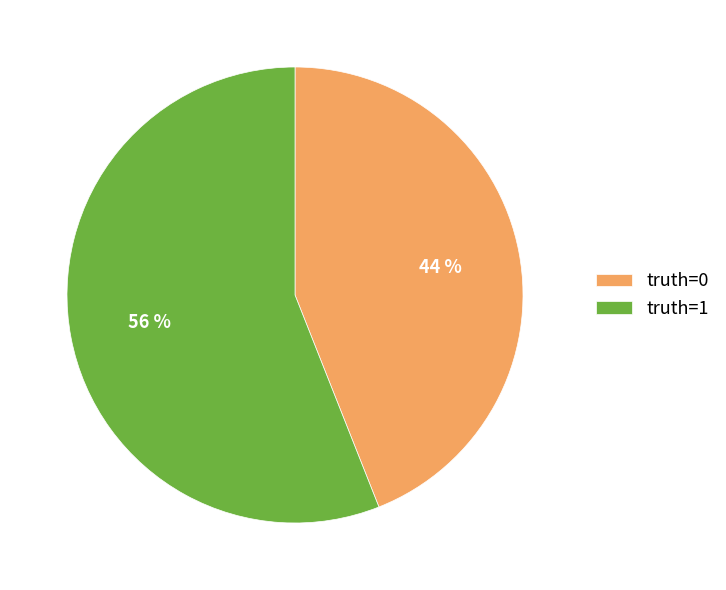

Which category accounts for the majority?

truth=1